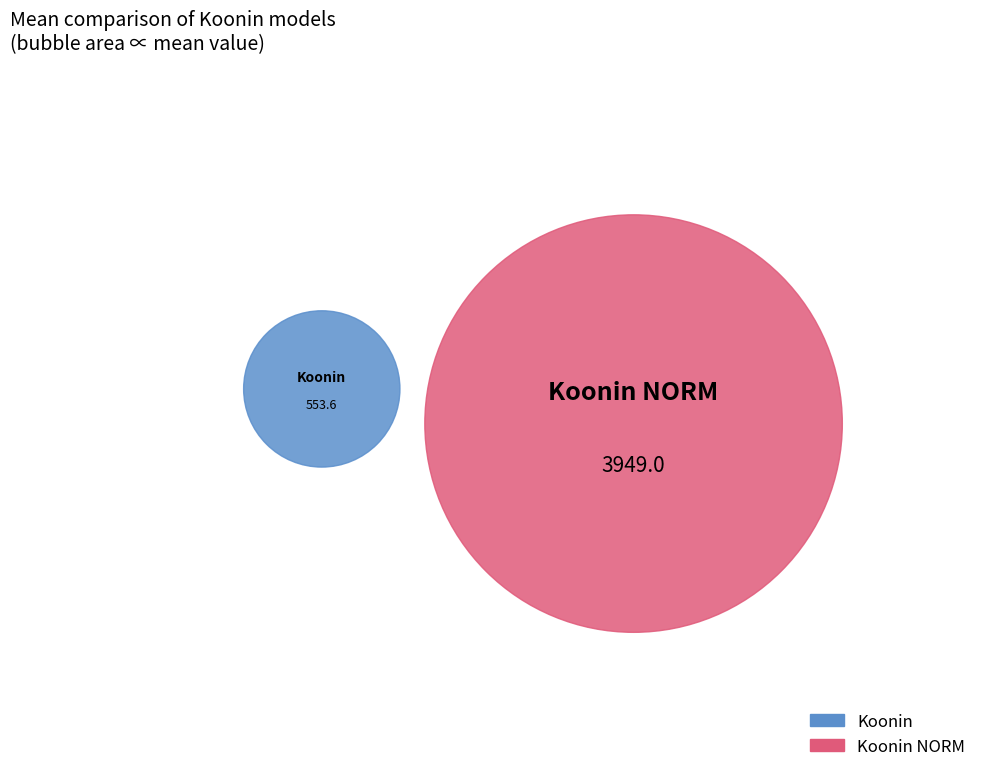

What is the change in value from Koonin to Koonin NORM?

+3395.5